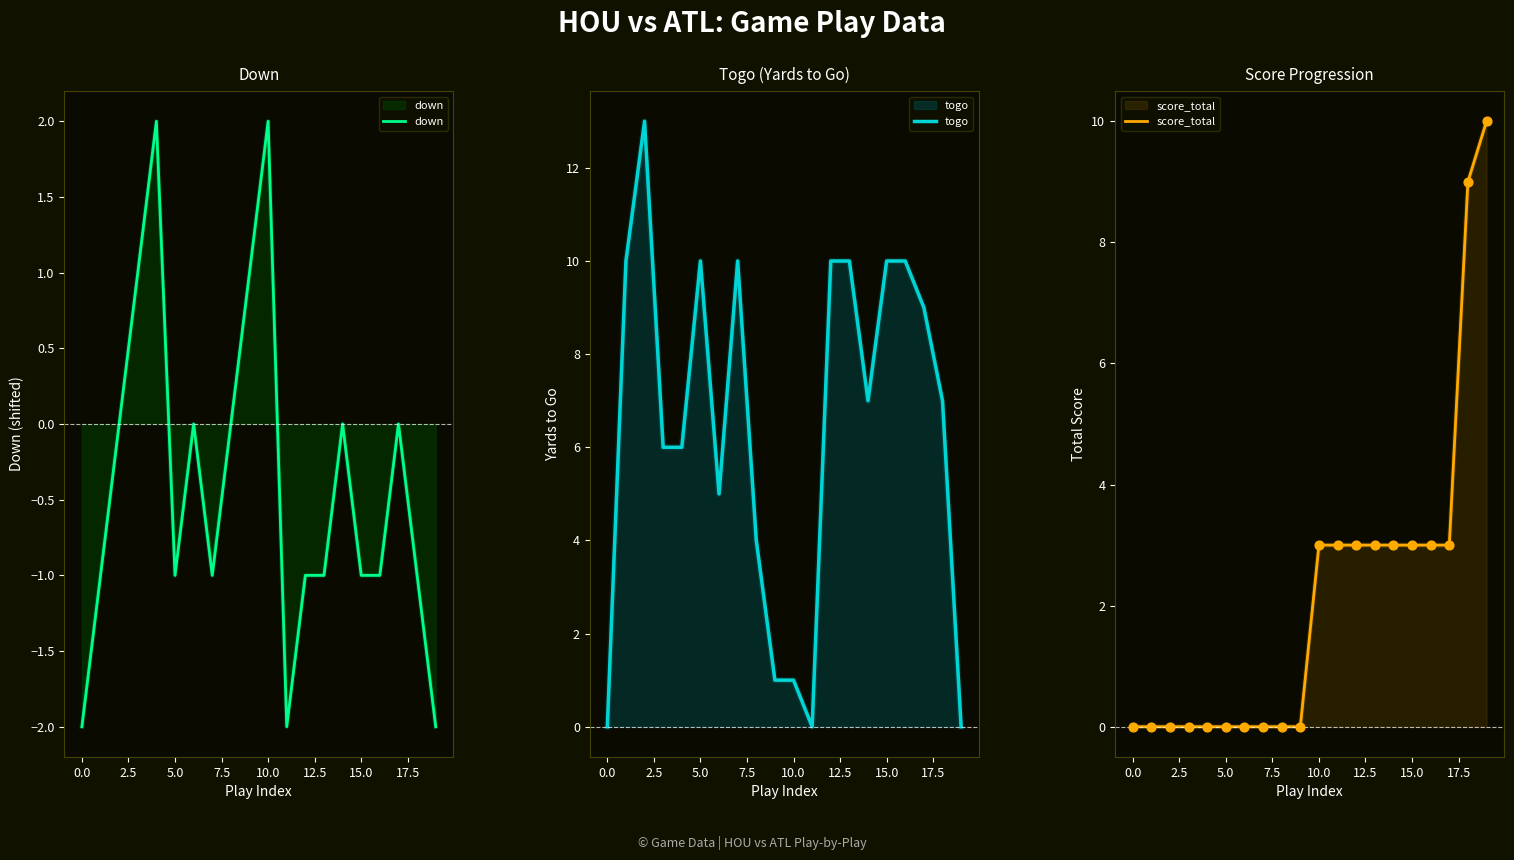

At which category is the sum across all series the highest?

18